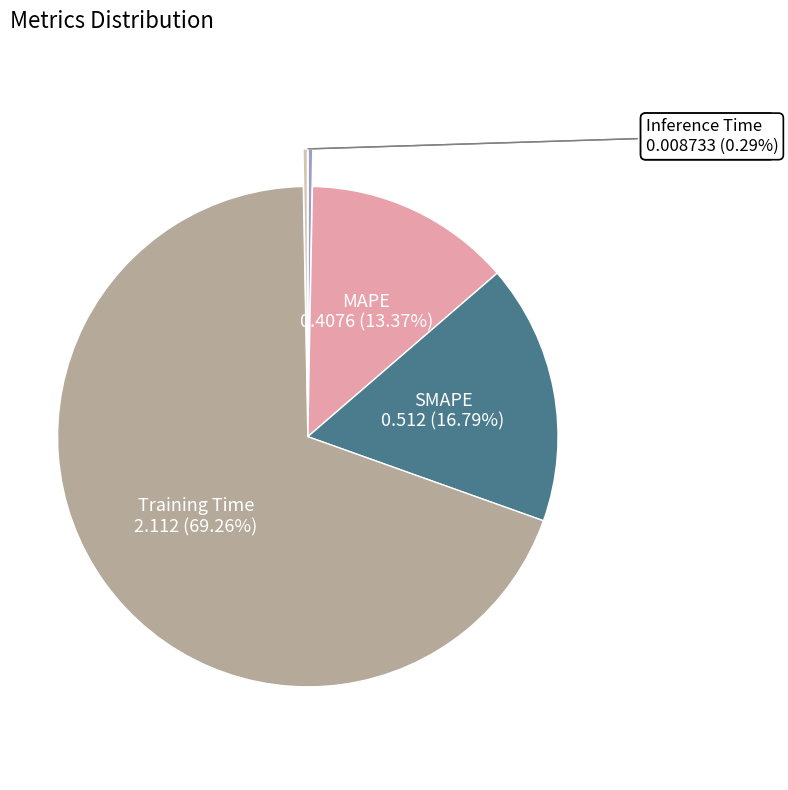

Is there any slice that represents more than half of the pie?

Yes